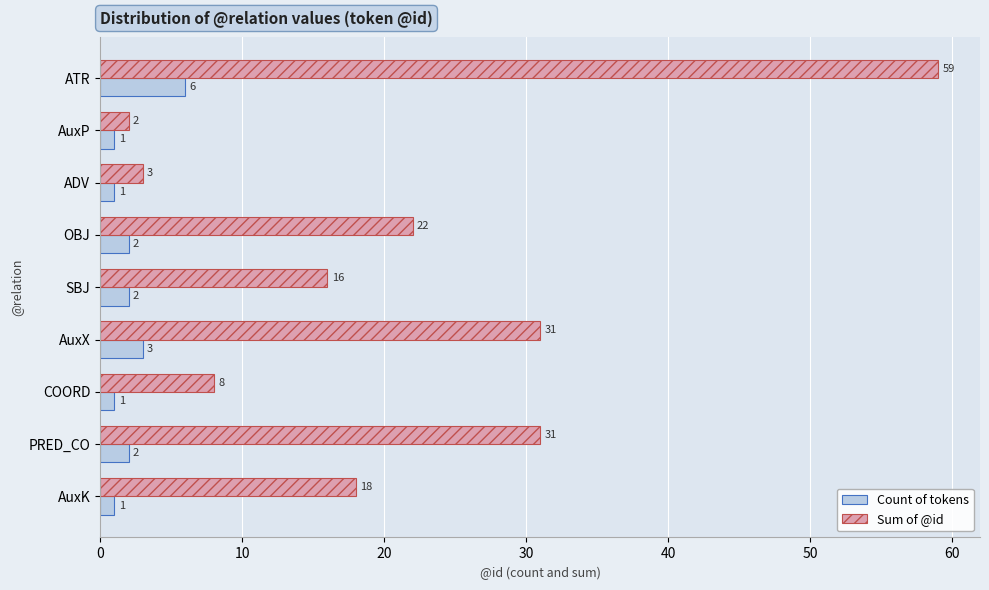

What is the total value across all series at AuxK?

19